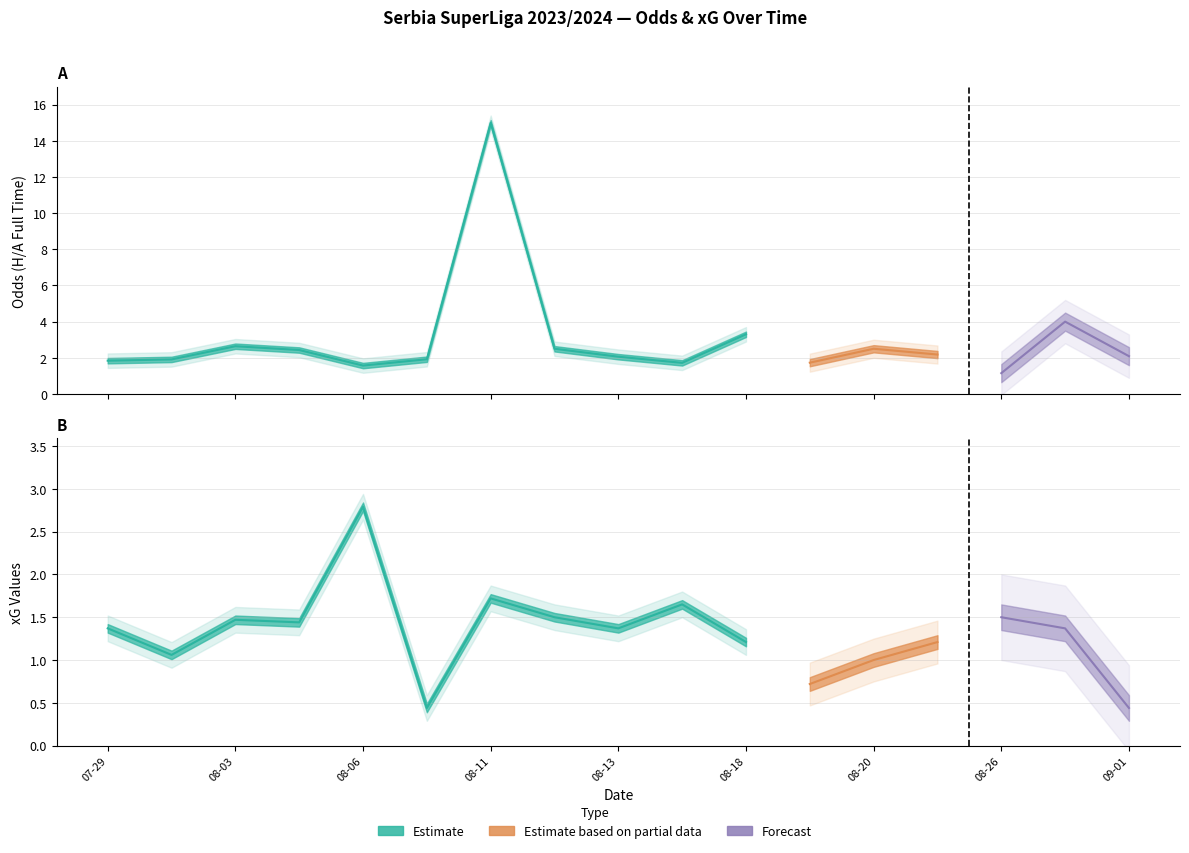

Is the value of Odd_H_FT at 2023-08-07 greater than the value of XG_Total_Pre at 2023-08-19?

Yes